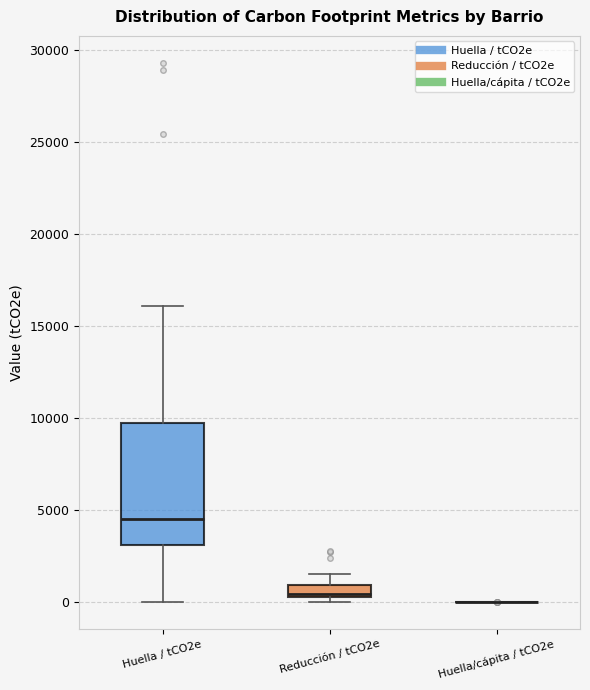

Which box is the tallest, from its lower edge to its upper edge?

Huella / tCO2e